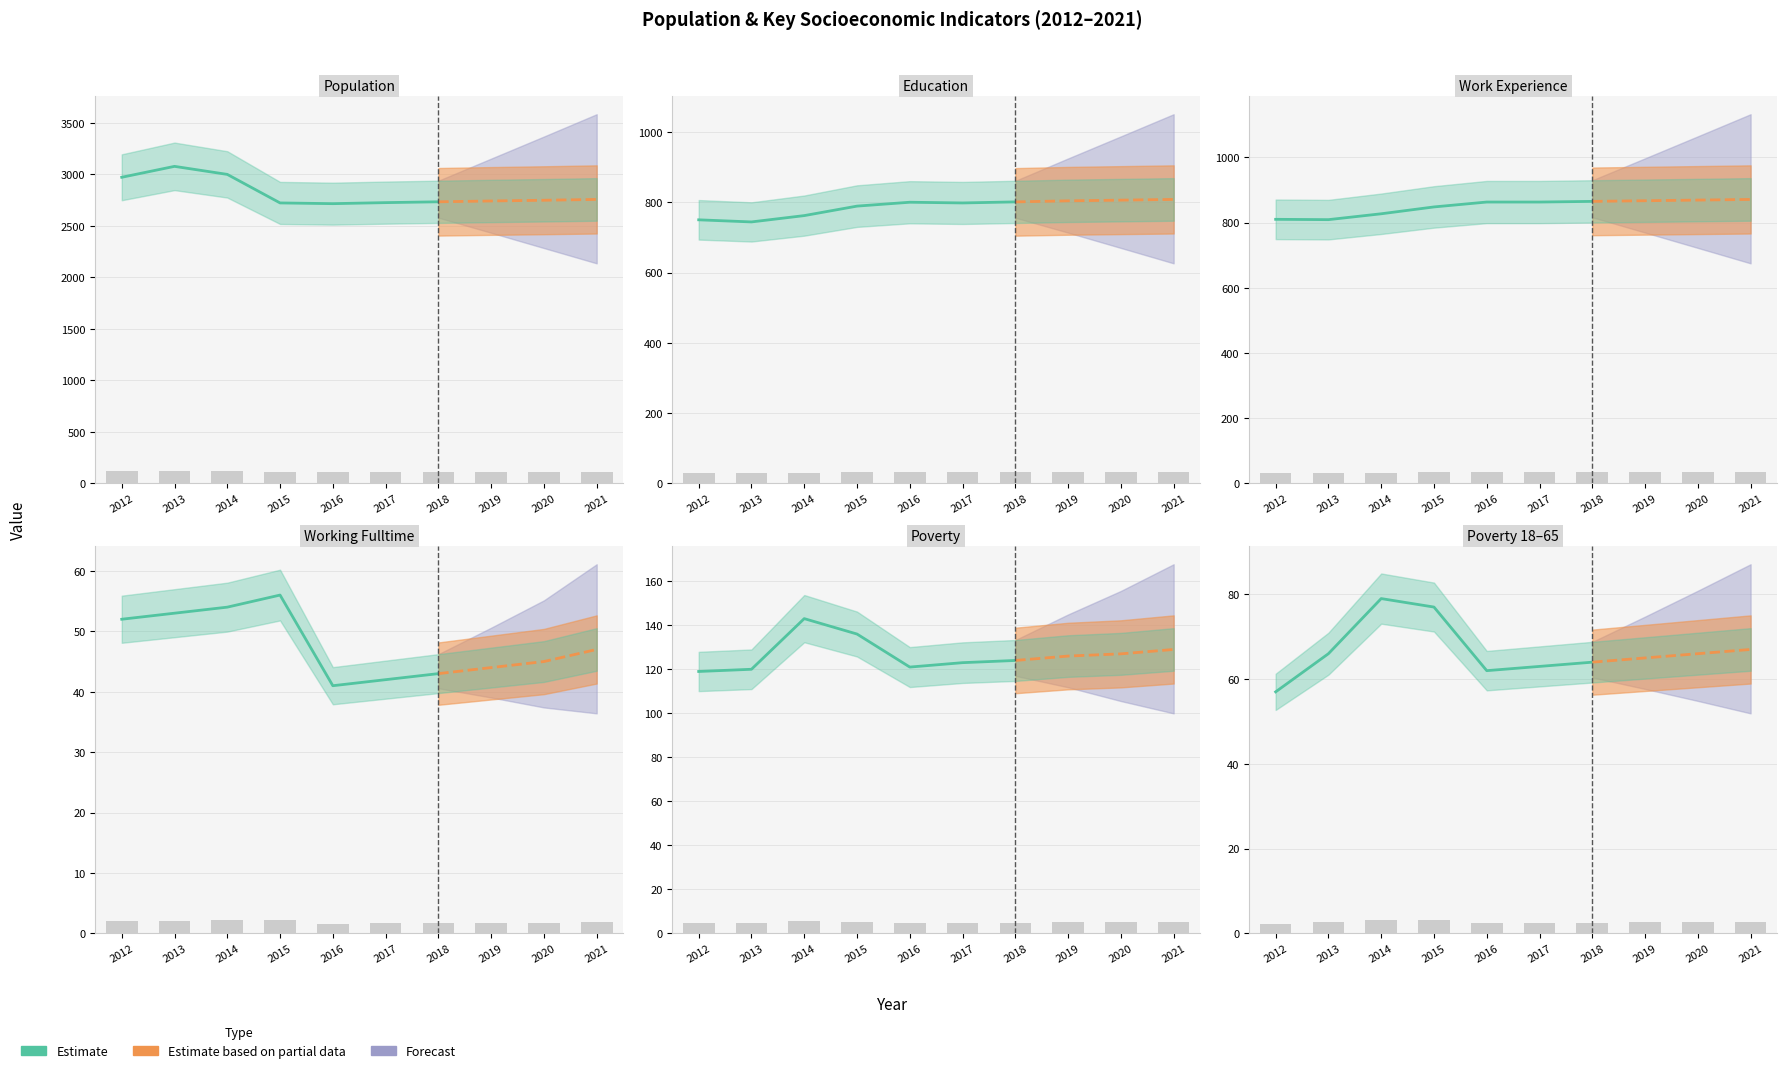

Reading left to right, transcribe all the data shown in this chart.

Population: 118.9	123.1	120.0	108.9	108.6	109.0	109.4	109.7	110.0	110.3
Education: 30.0	29.8	30.5	31.6	32.0	31.9	32.0	32.2	32.2	32.3
Work_Experience: 32.4	32.4	33.1	33.9	34.5	34.5	34.6	34.7	34.8	34.8
Working_Fulltime: 2.1	2.1	2.2	2.2	1.6	1.7	1.7	1.8	1.8	1.9
Poverty: 4.8	4.8	5.7	5.4	4.8	4.9	5.0	5.0	5.1	5.2
Poverty_18to65: 2.3	2.6	3.2	3.1	2.5	2.5	2.6	2.6	2.6	2.7